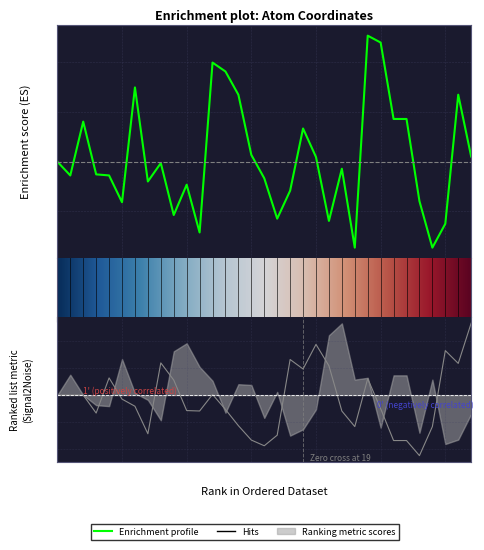

What is the spread (max minus min) of values at 10?

0.2